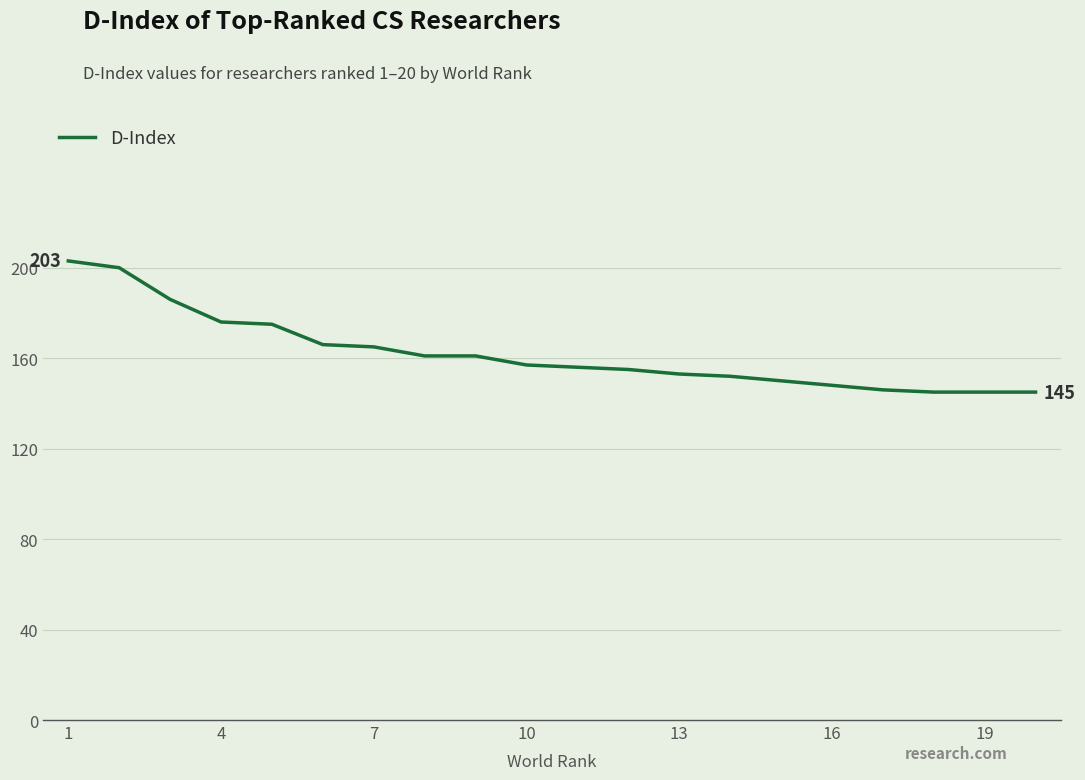

Count the number of categories in the chart.

20